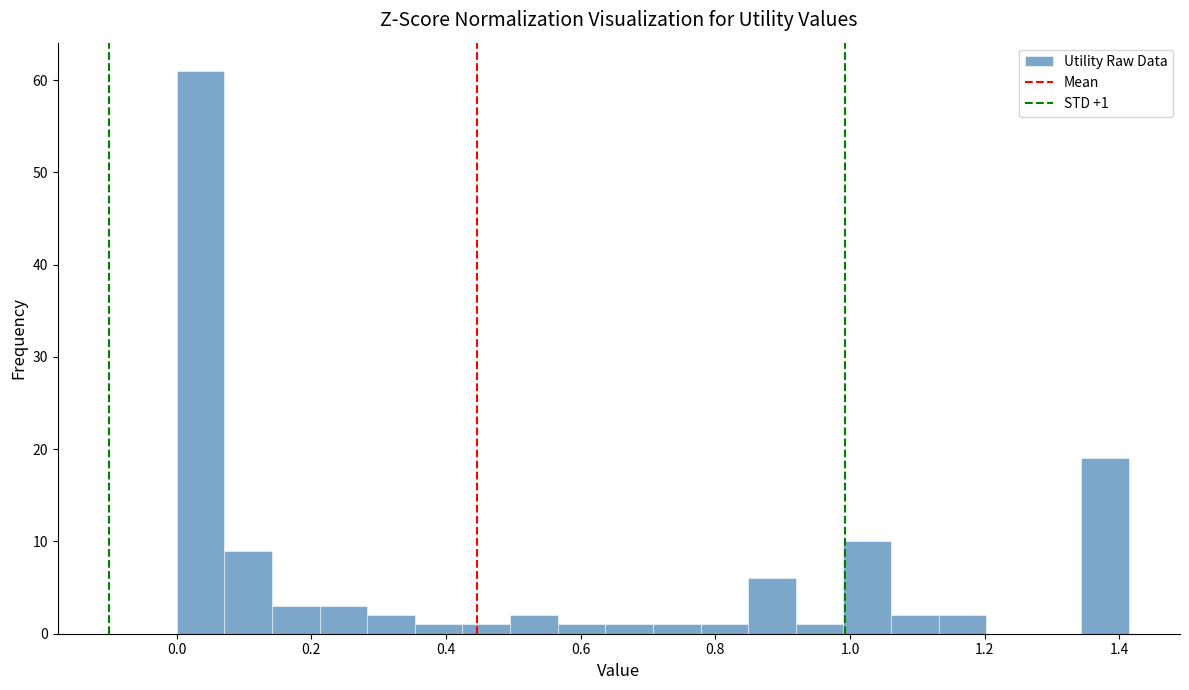

Read against the x-axis, roughly where is the centre of the tallest bar?

0.04